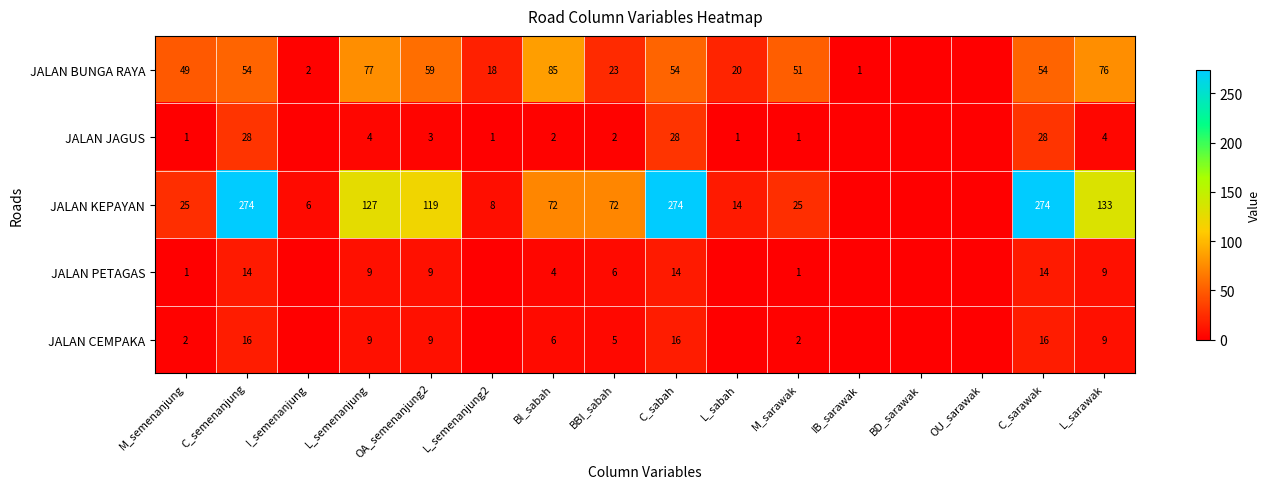

What is the difference between the highest and lowest values at BBI_sabah?

70